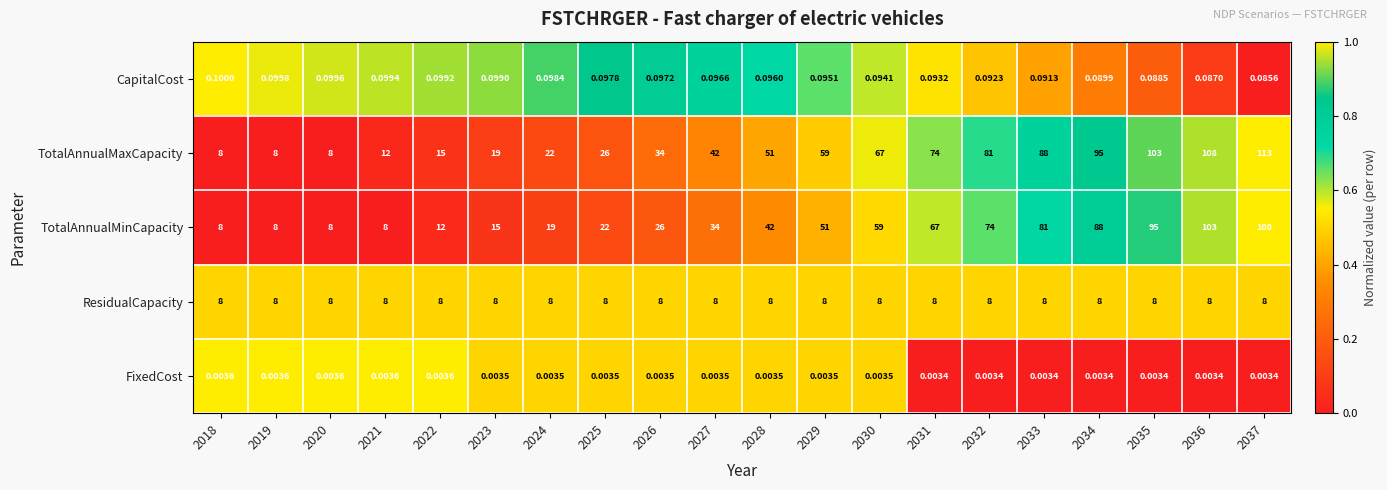

Which series has the largest total across all categories?

TotalAnnualMaxCapacity